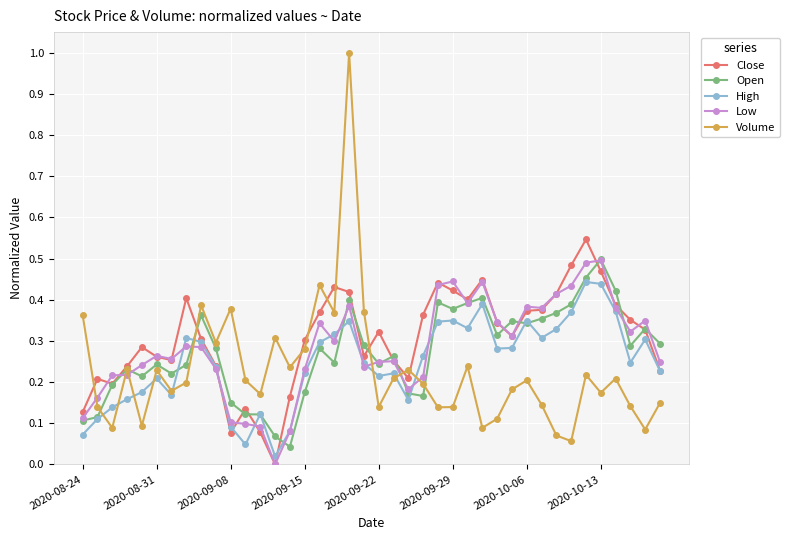

Which series has the widest spread of values?

Volume